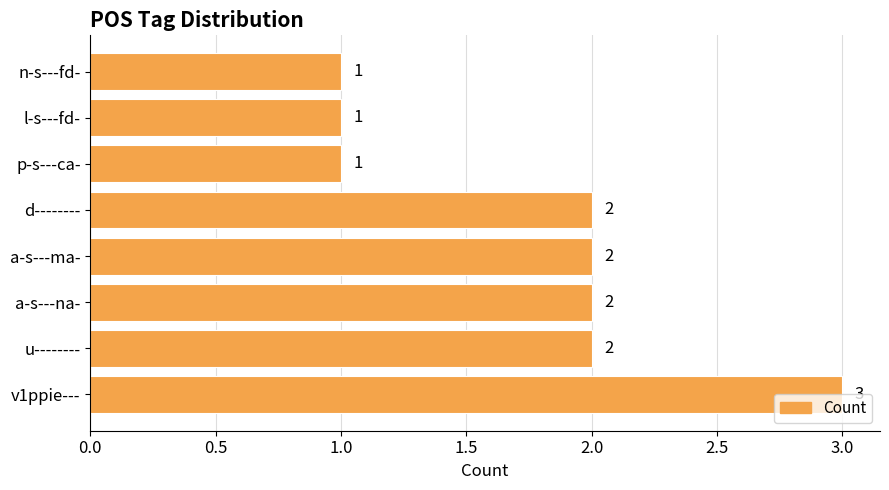

How many data points are less than 2?

3